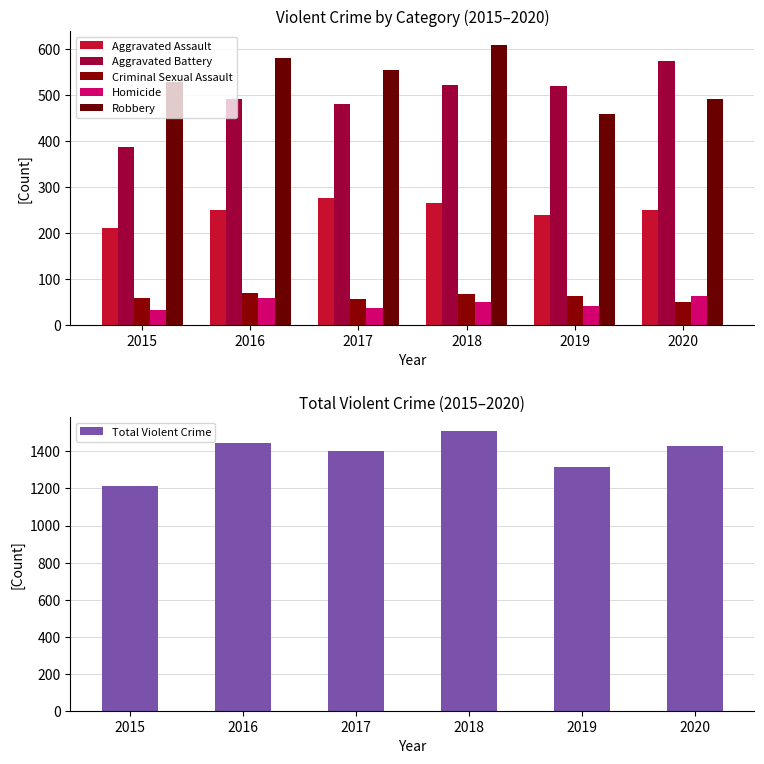

What is the greatest value displayed?

1510